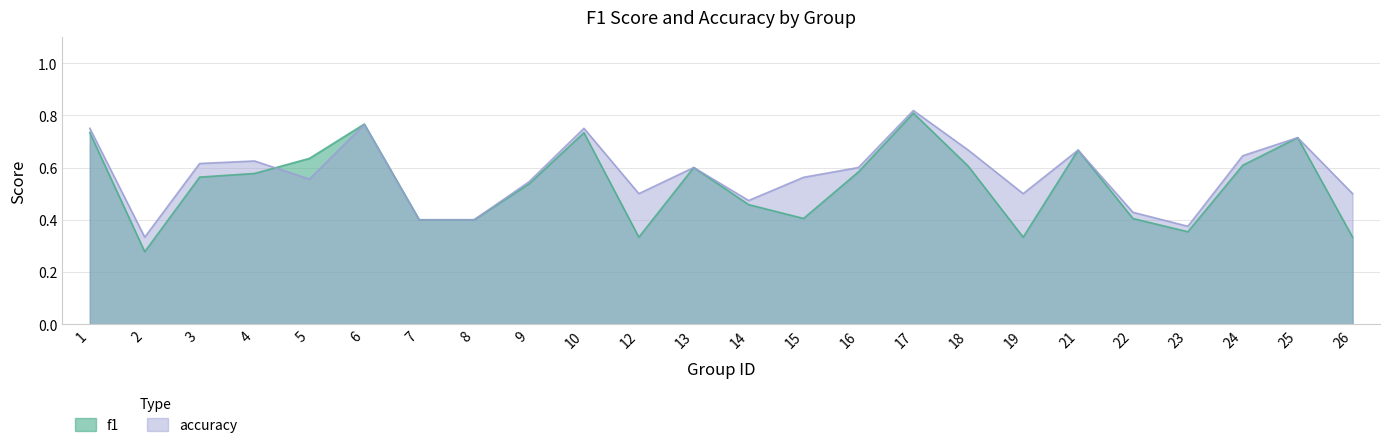

Reading left to right, what are all the values shown in this chart?

f1: 1=0.7	2=0.3	3=0.6	4=0.6	5=0.6	6=0.8	7=0.4	8=0.4	9=0.5	10=0.7	12=0.3	13=0.6	14=0.5	15=0.4	16=0.6	17=0.8	18=0.6	19=0.3	21=0.7	22=0.4	23=0.4	24=0.6	25=0.7	26=0.3
accuracy: 1=0.8	2=0.3	3=0.6	4=0.6	5=0.6	6=0.8	7=0.4	8=0.4	9=0.5	10=0.8	12=0.5	13=0.6	14=0.5	15=0.6	16=0.6	17=0.8	18=0.7	19=0.5	21=0.7	22=0.4	23=0.4	24=0.6	25=0.7	26=0.5